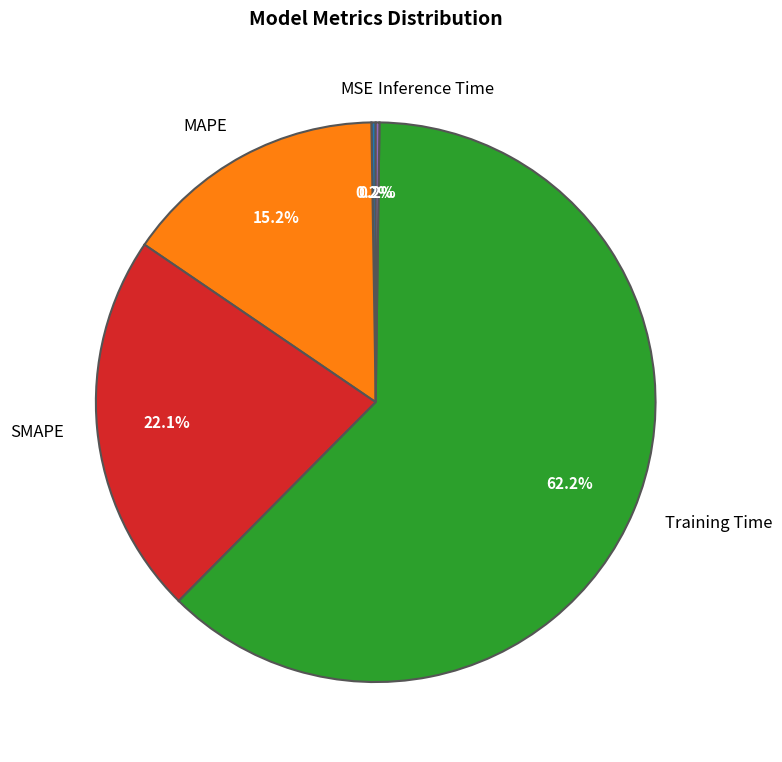

To the nearest percent, what portion does MAPE represent?

15%